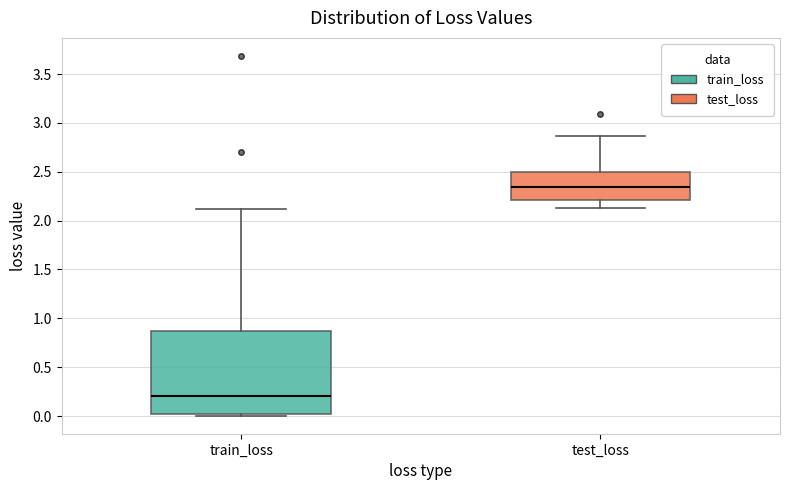

Which box's median line is the highest?

test_loss